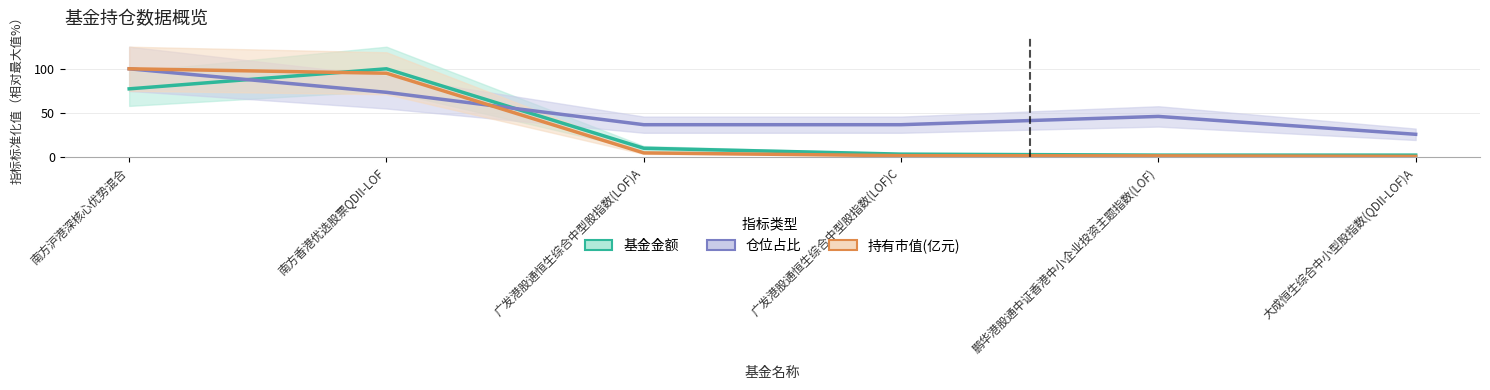

Is the value of 持有市值(亿元) at 广发港股通恒生综合中型股指数(LOF)C greater than the value of 仓位占比 at 南方香港优选股票QDII-LOF?

No